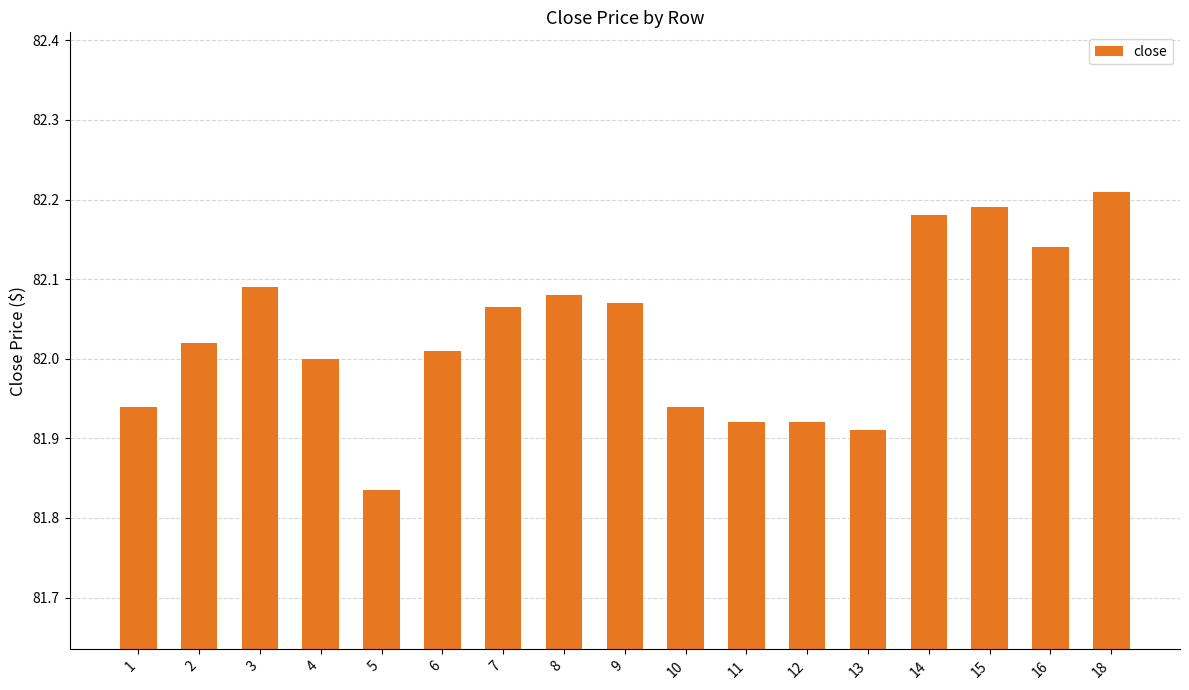

True or false: the data shows 82.0 at 2.

True